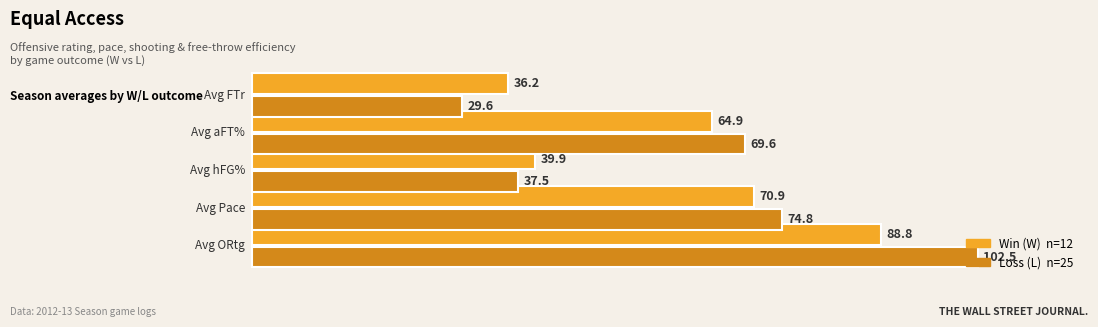

What is the minimum value shown in the chart?

29.6